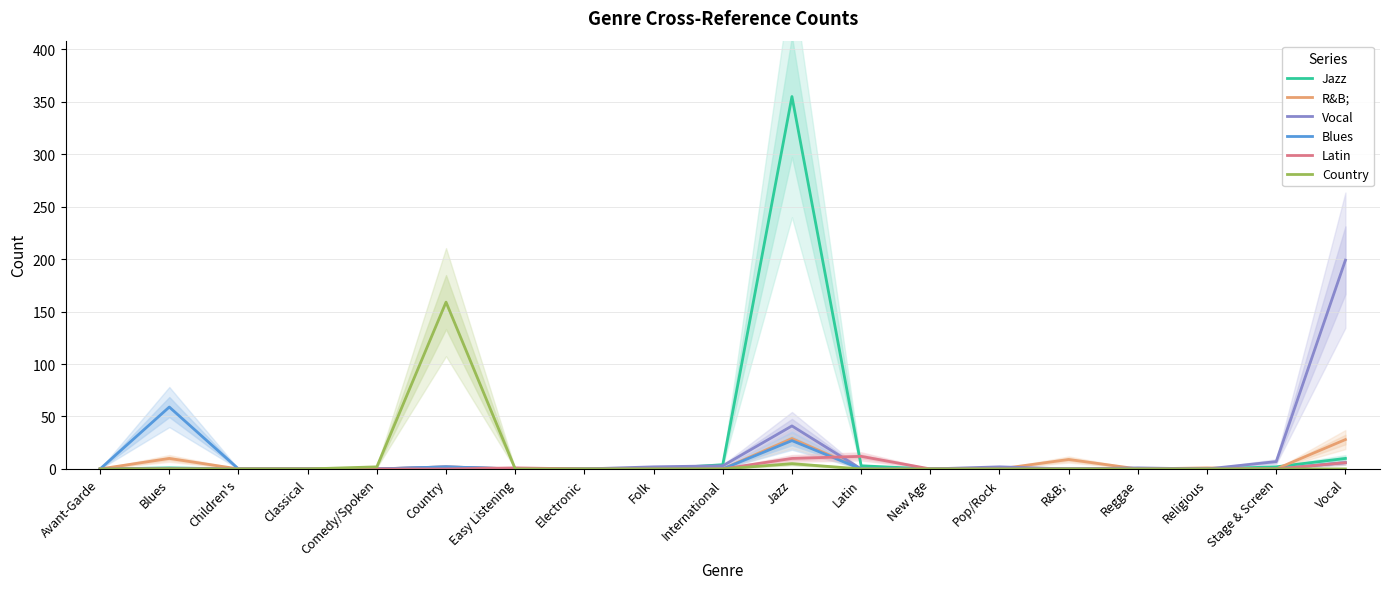

Which category has the highest value across all series?

Jazz